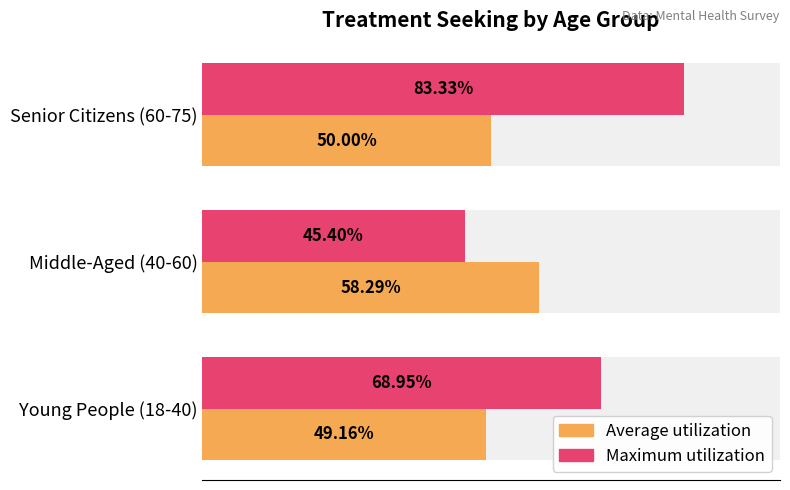

The value of Maximum utilization at Middle-Aged (40-60) is 10.8. True or false?

False